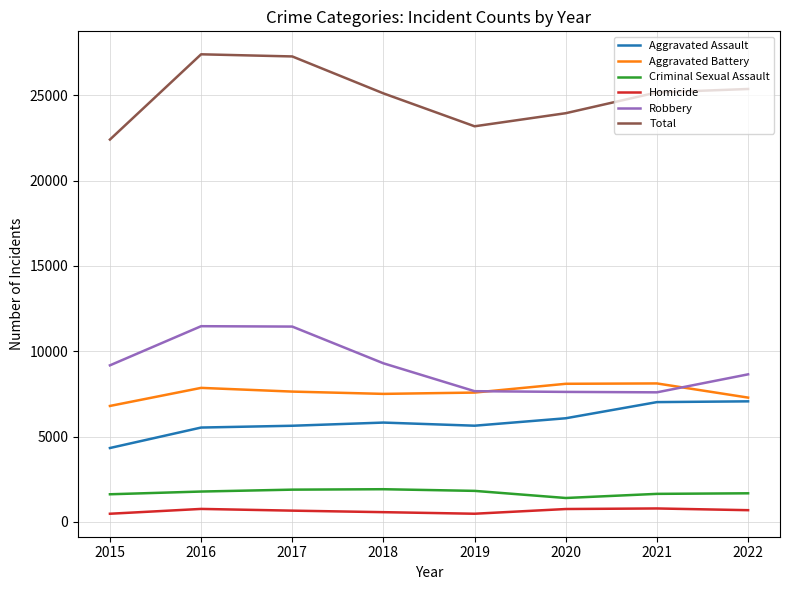

True or false: Aggravated Assault and Total cross at least once.

False